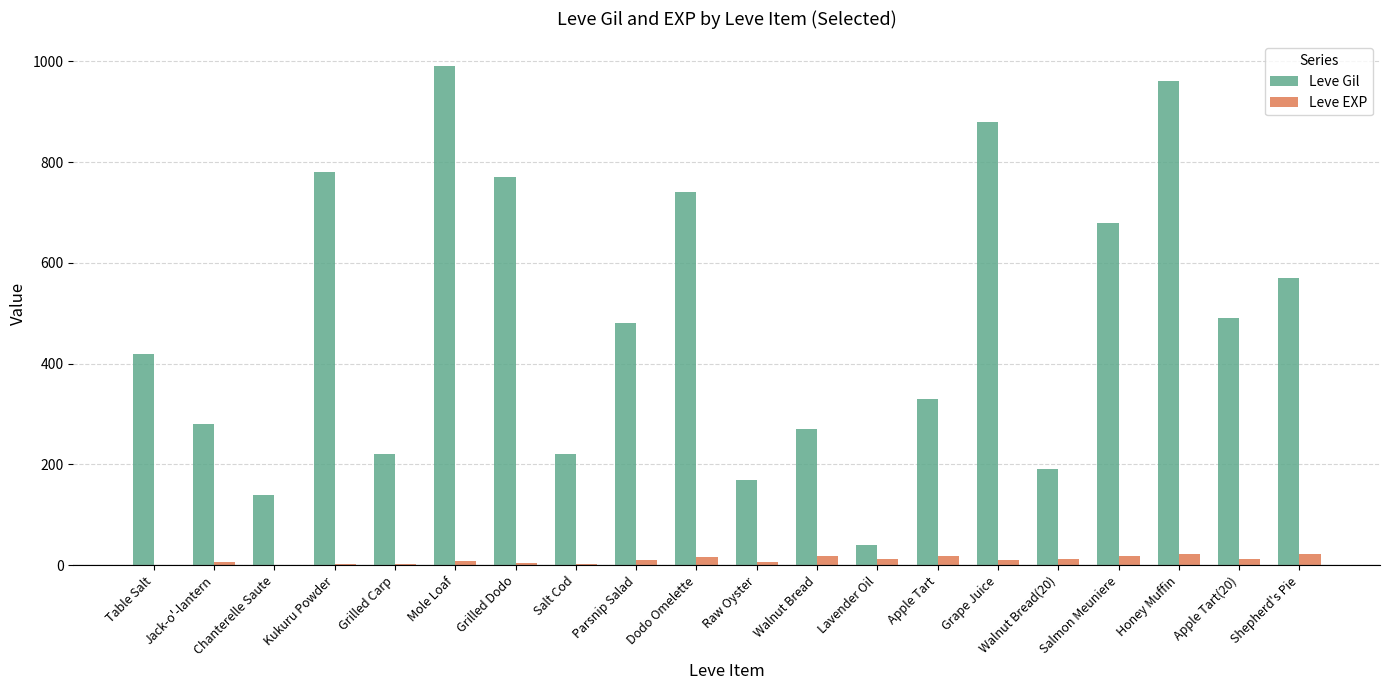

What is the sum of all Leve Gil values?

9620